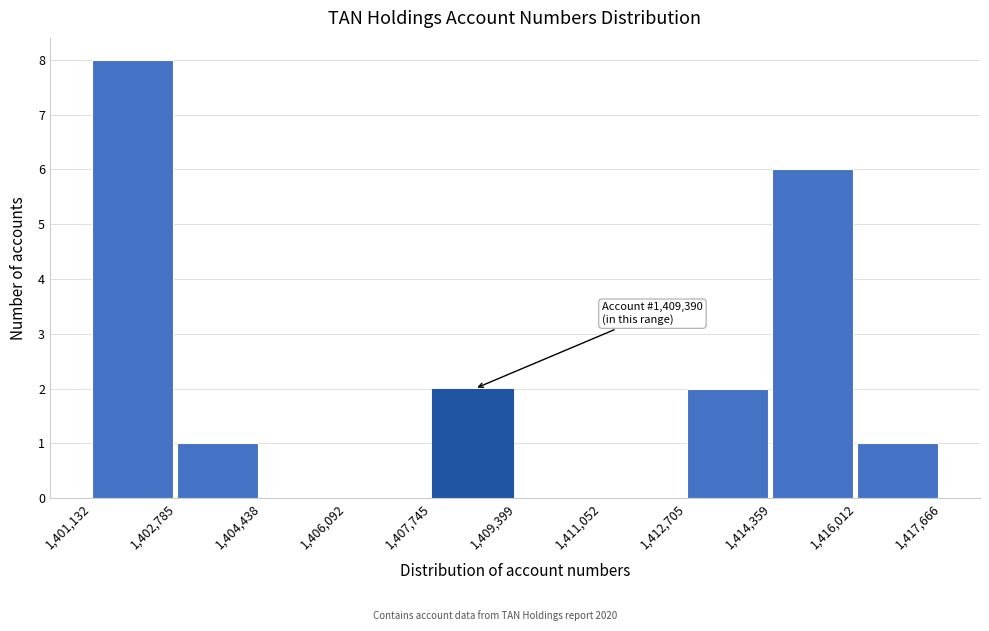

Over which range of the x-axis is the bar tallest?

1,401,132 to 1,402,785